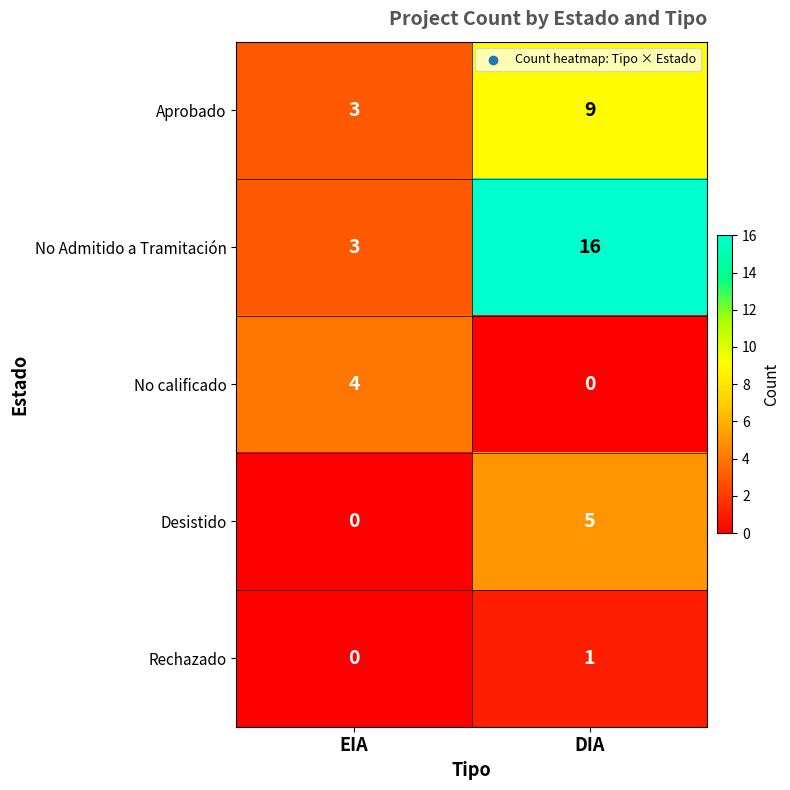

Reading left to right, transcribe all the data shown in this chart.

Aprobado: EIA=3	DIA=9
No Admitido a Tramitación: EIA=3	DIA=16
No calificado: EIA=4	DIA=0
Desistido: EIA=0	DIA=5
Rechazado: EIA=0	DIA=1